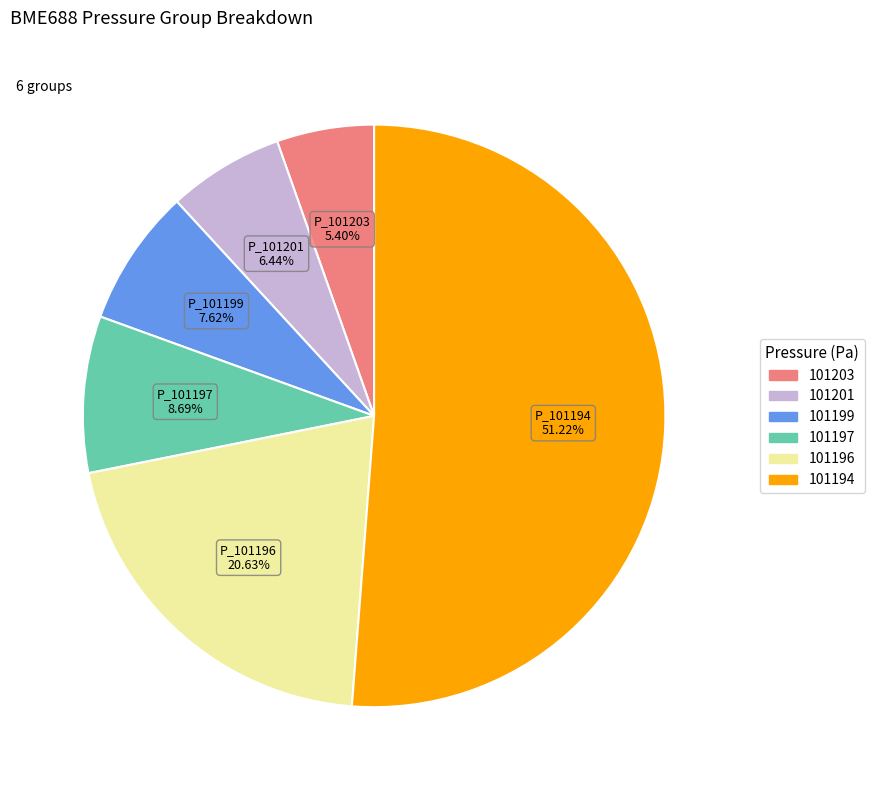

How many slices are in this pie chart?

6